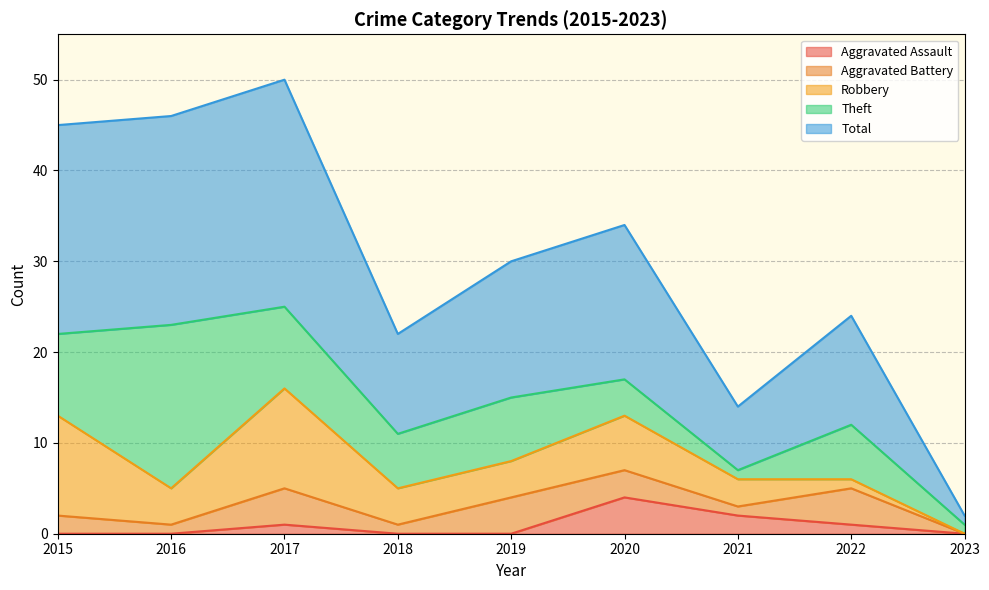

What is the sum of all Aggravated Battery values?

20